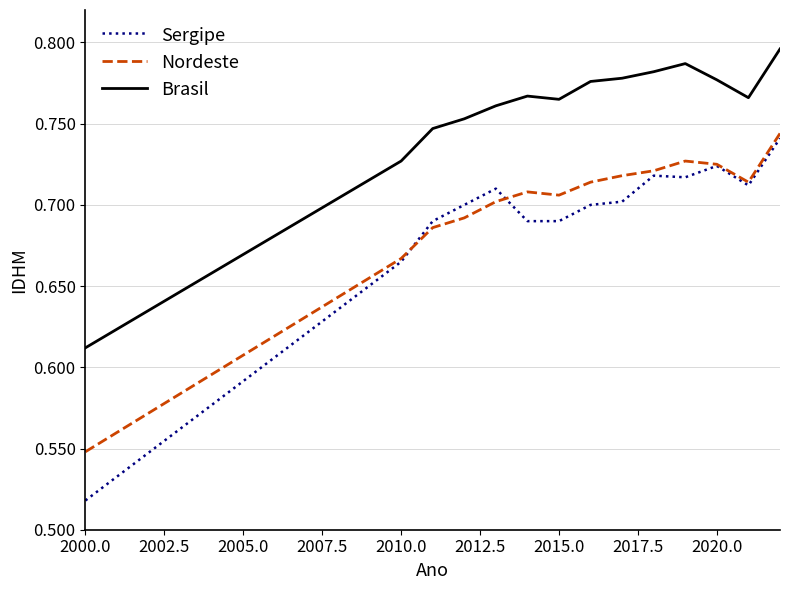

Which series has the largest total across all categories?

Brasil